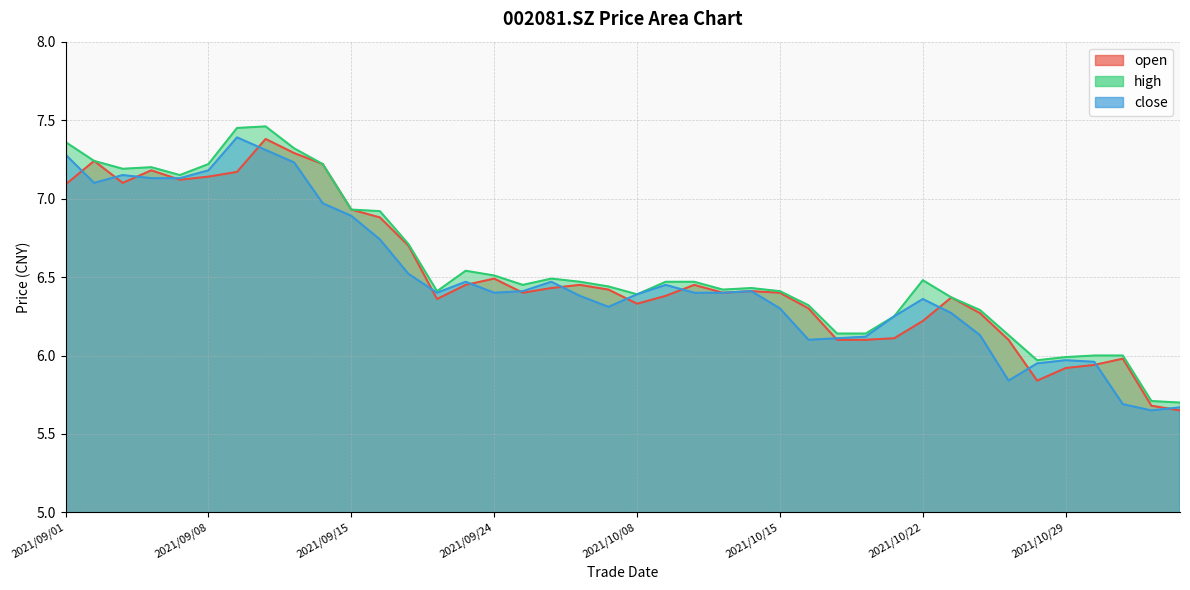

Which series has the largest total across all categories?

high